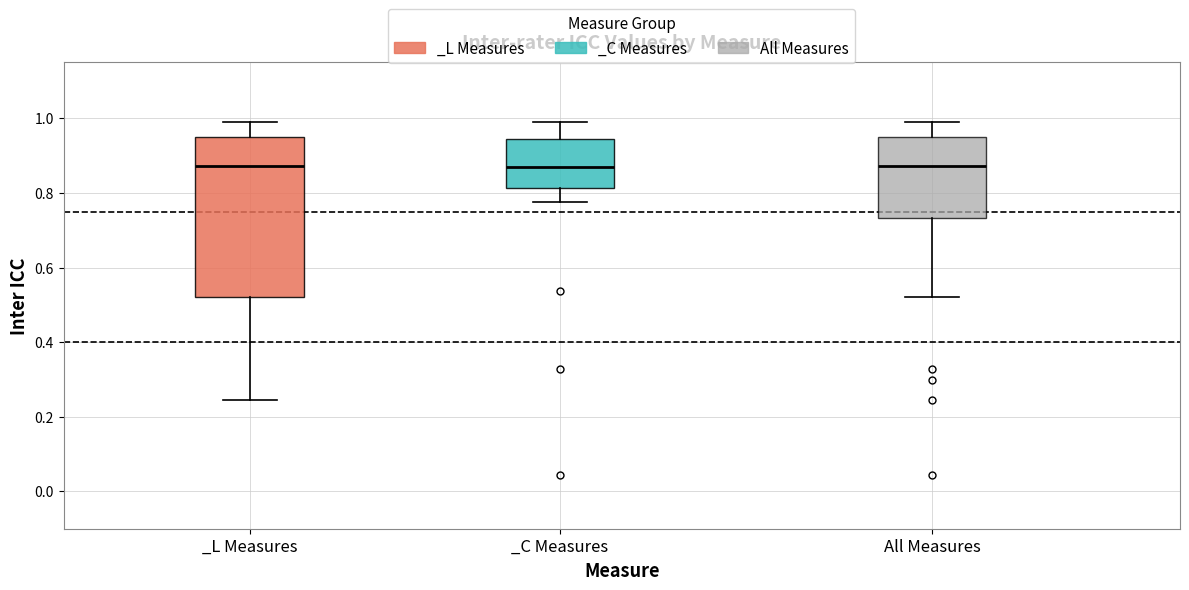

Reading left to right, transcribe this box plot: for each box, give where its median line is, the range the box spans, and where its two whiskers end, as read against the y-axis. The values are not printed on the chart, so give them approximately, as read against the axis.

_L Measures: median 0.88, box 0.52 to 0.96, whiskers 0.24 to 0.98
_C Measures: median 0.86, box 0.82 to 0.94, whiskers 0.78 to 1.00
All Measures: median 0.88, box 0.74 to 0.94, whiskers 0.52 to 1.00